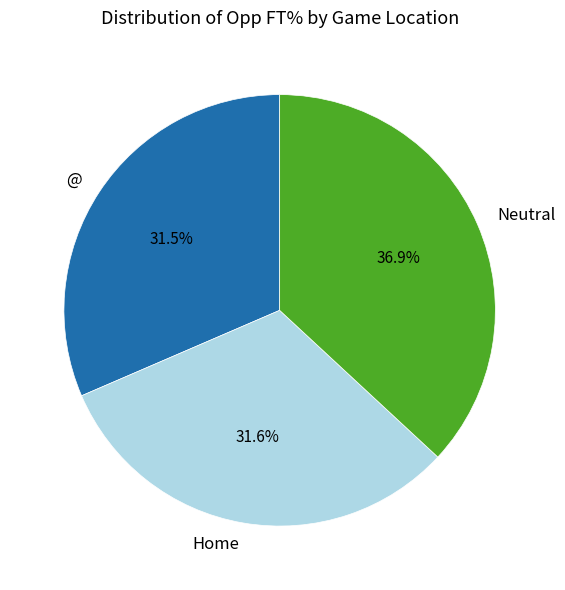

Approximately how many times larger is the value at @ compared to Neutral?

0.9